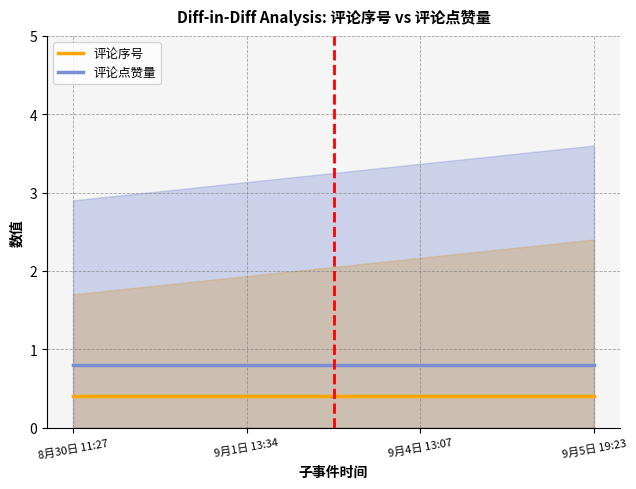

Is it true that 评论序号 equals 0.4 at 9月1日 13:34?

True